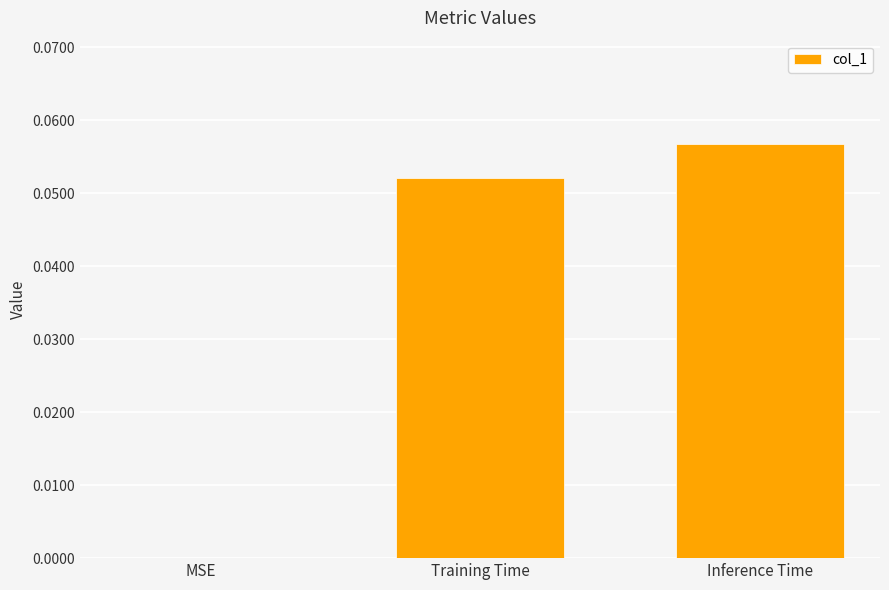

Which label corresponds to the largest value in the chart?

Inference Time